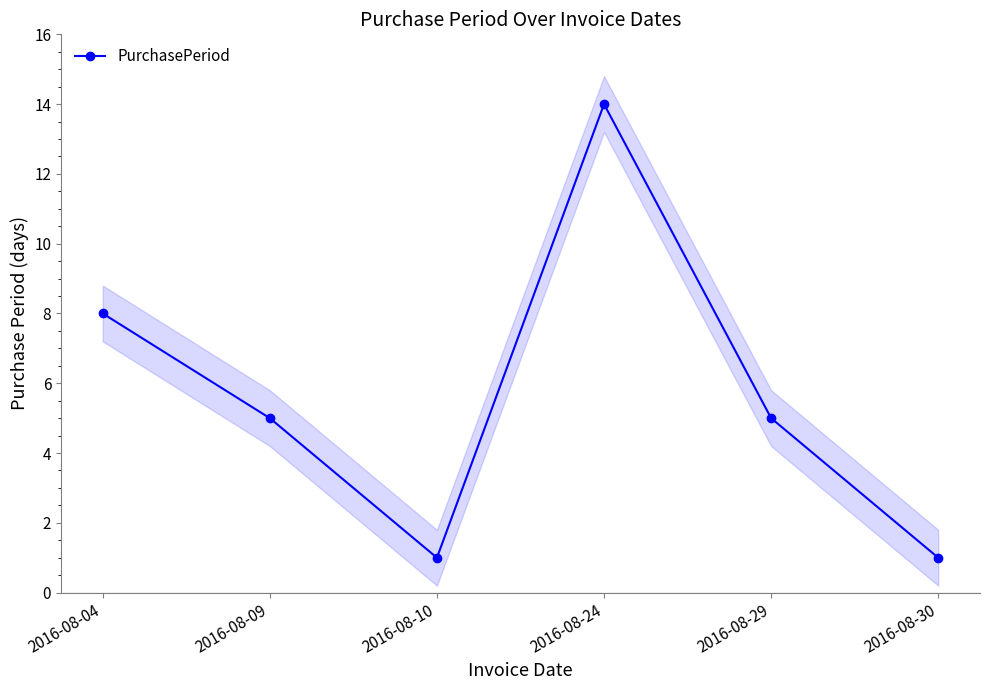

Rank the categories by value from lowest to highest.

2016-08-10, 2016-08-30, 2016-08-09, 2016-08-29, 2016-08-04, 2016-08-24